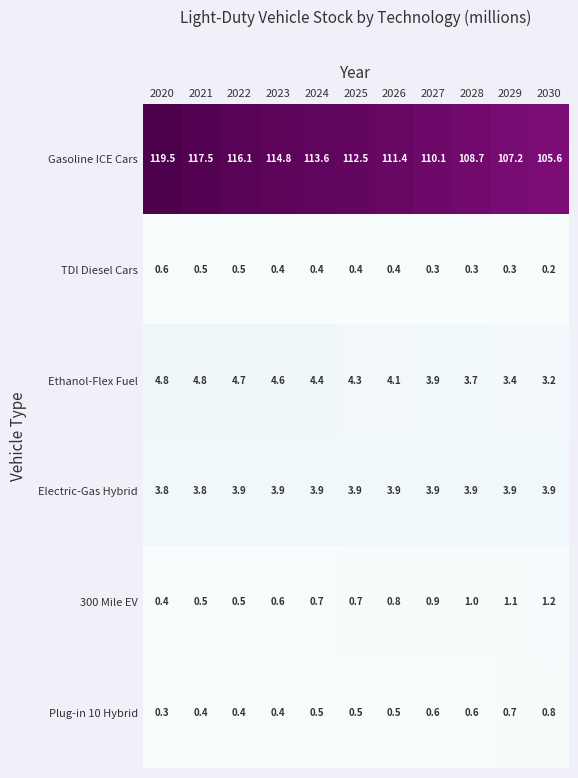

Where is Gasoline ICE Cars nearest to the value 112?

2025